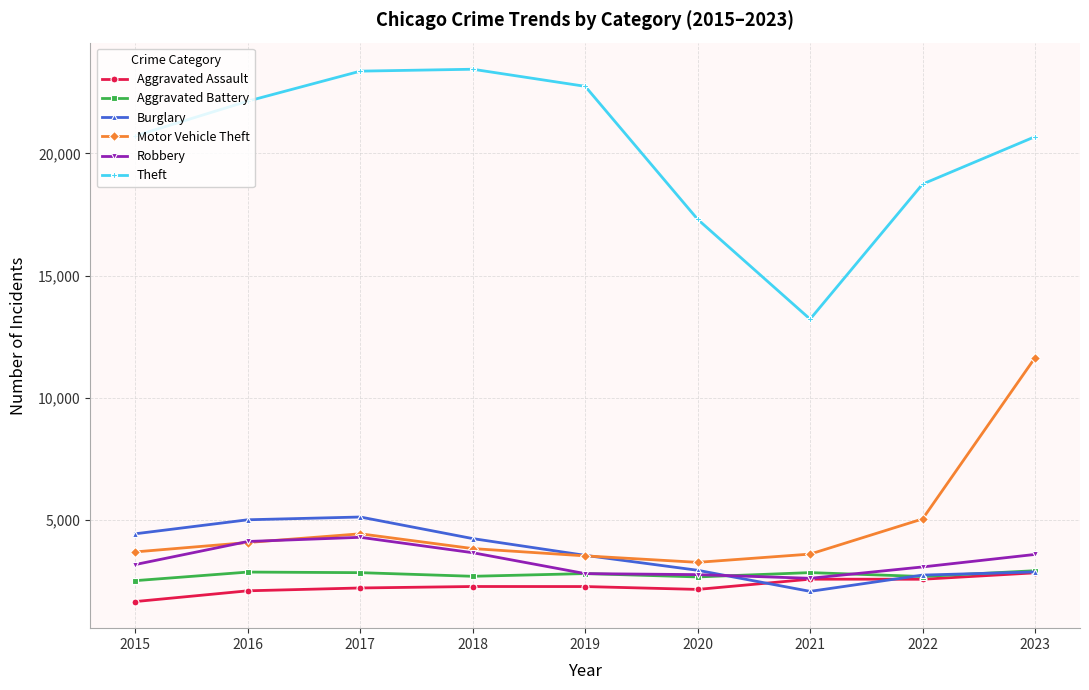

What is the sum of all Robbery values?

30025